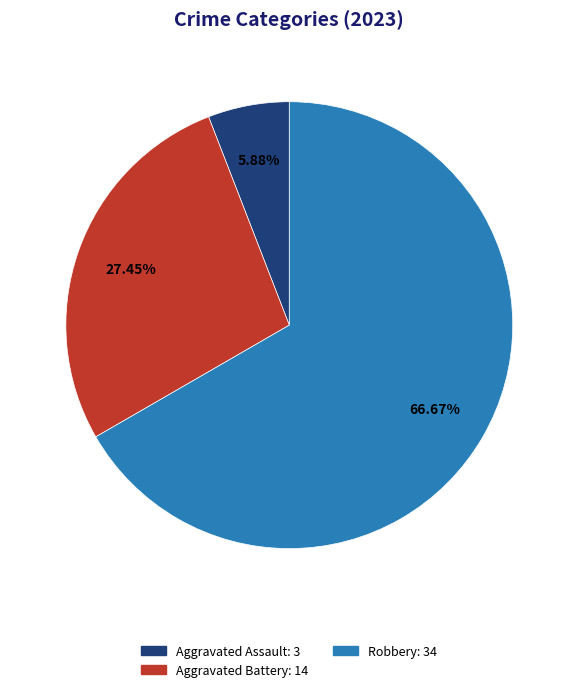

How many segments does this pie chart have?

3